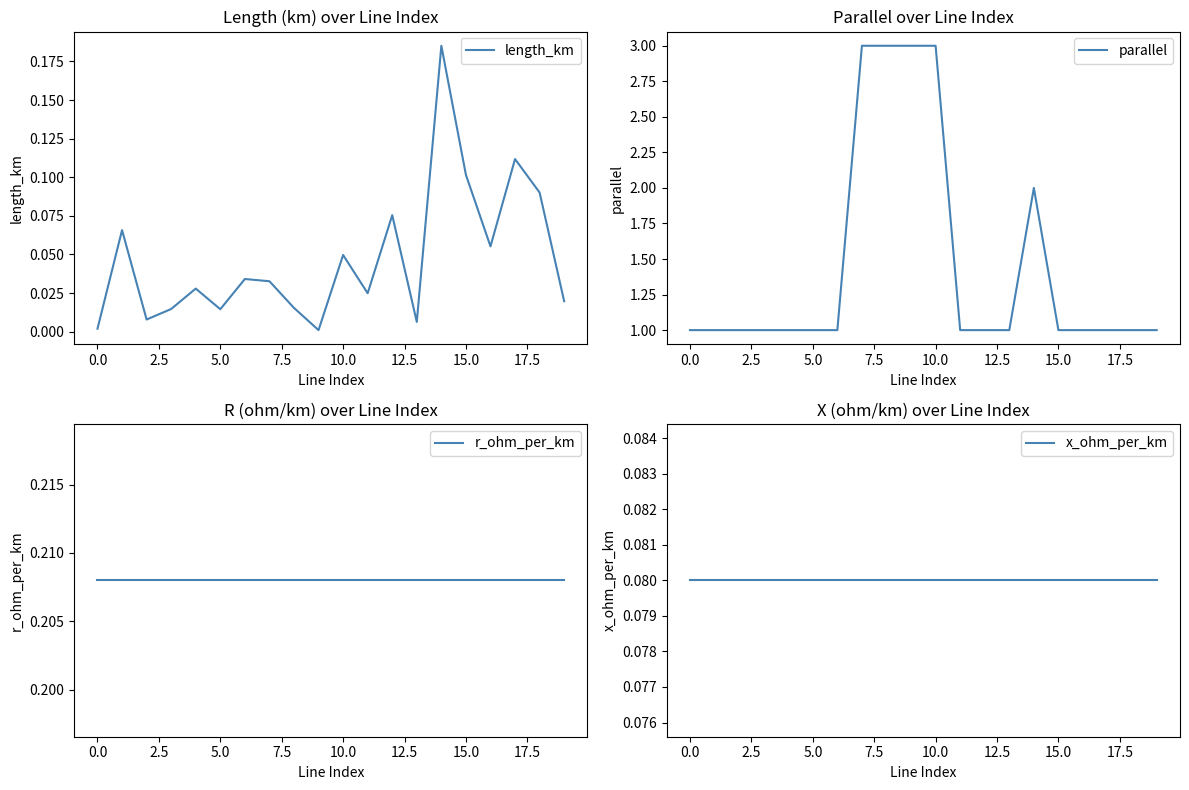

True or false: x_ohm_per_km and parallel cross at least once.

False